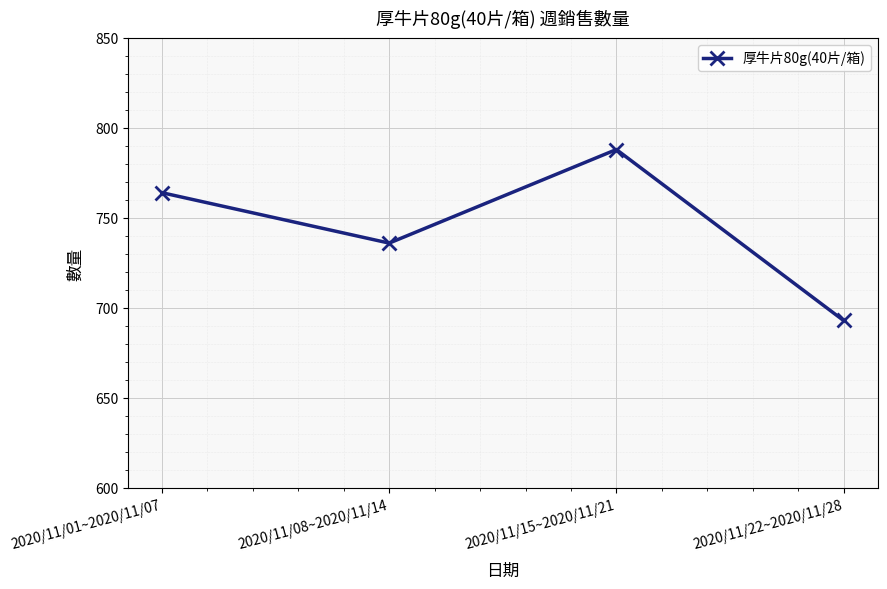

Which category has the lowest value across all series?

2020/11/22~2020/11/28